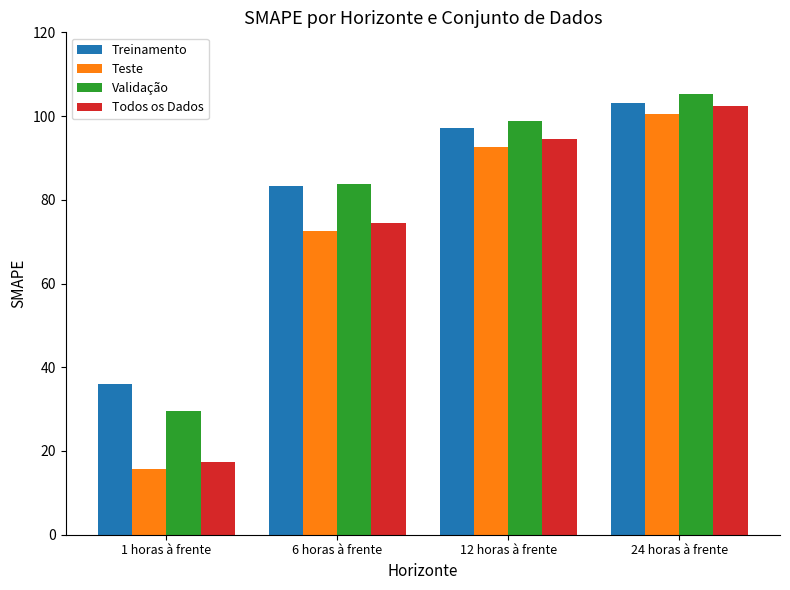

List the labels in order of Todos os Dados value, smallest first.

1 horas à frente, 6 horas à frente, 12 horas à frente, 24 horas à frente